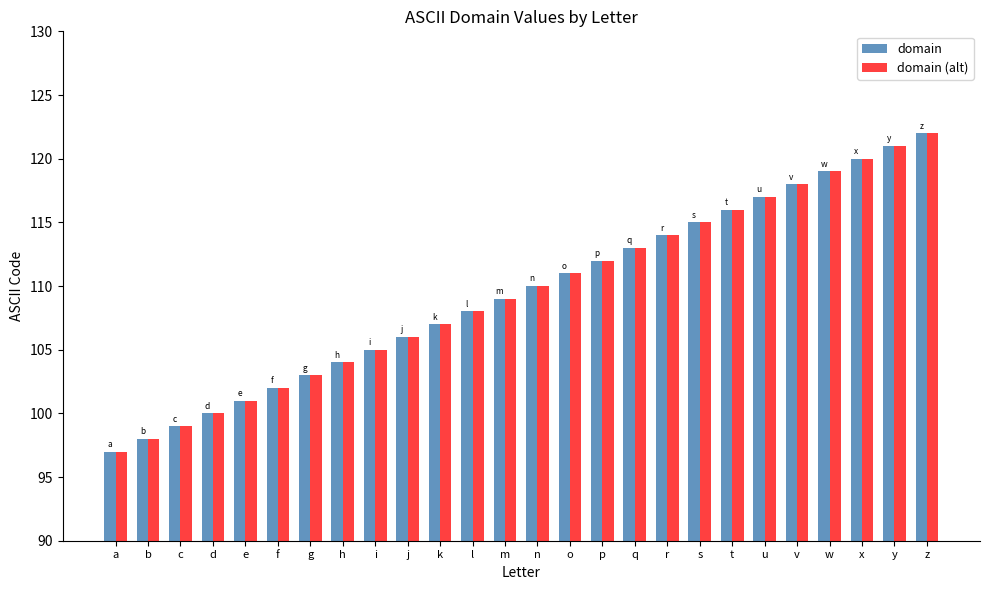

What is the value of the domain (alt) bar at the 21st from the left?

117